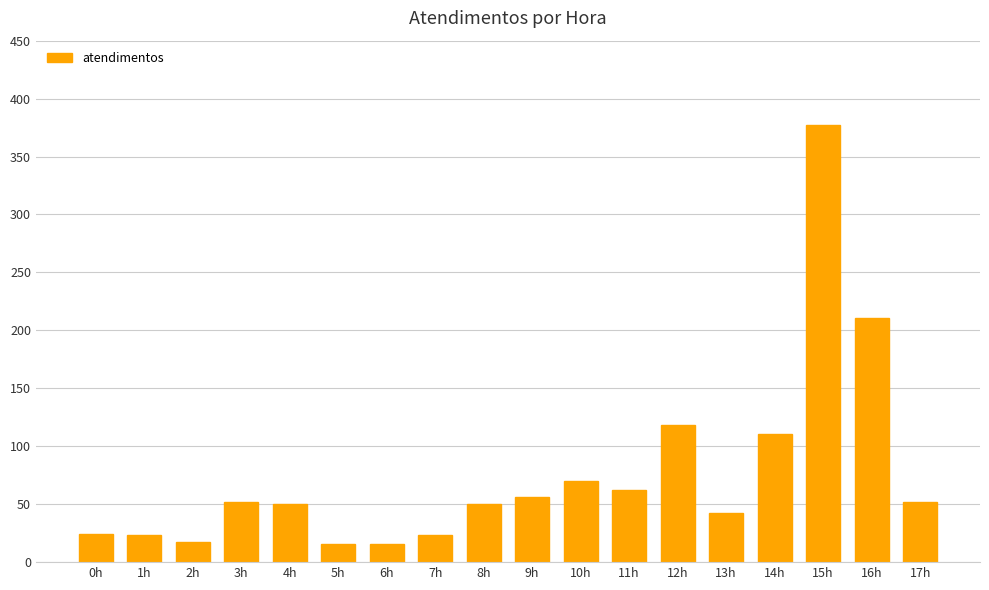

True or false: the data shows 33 at 12h.

False